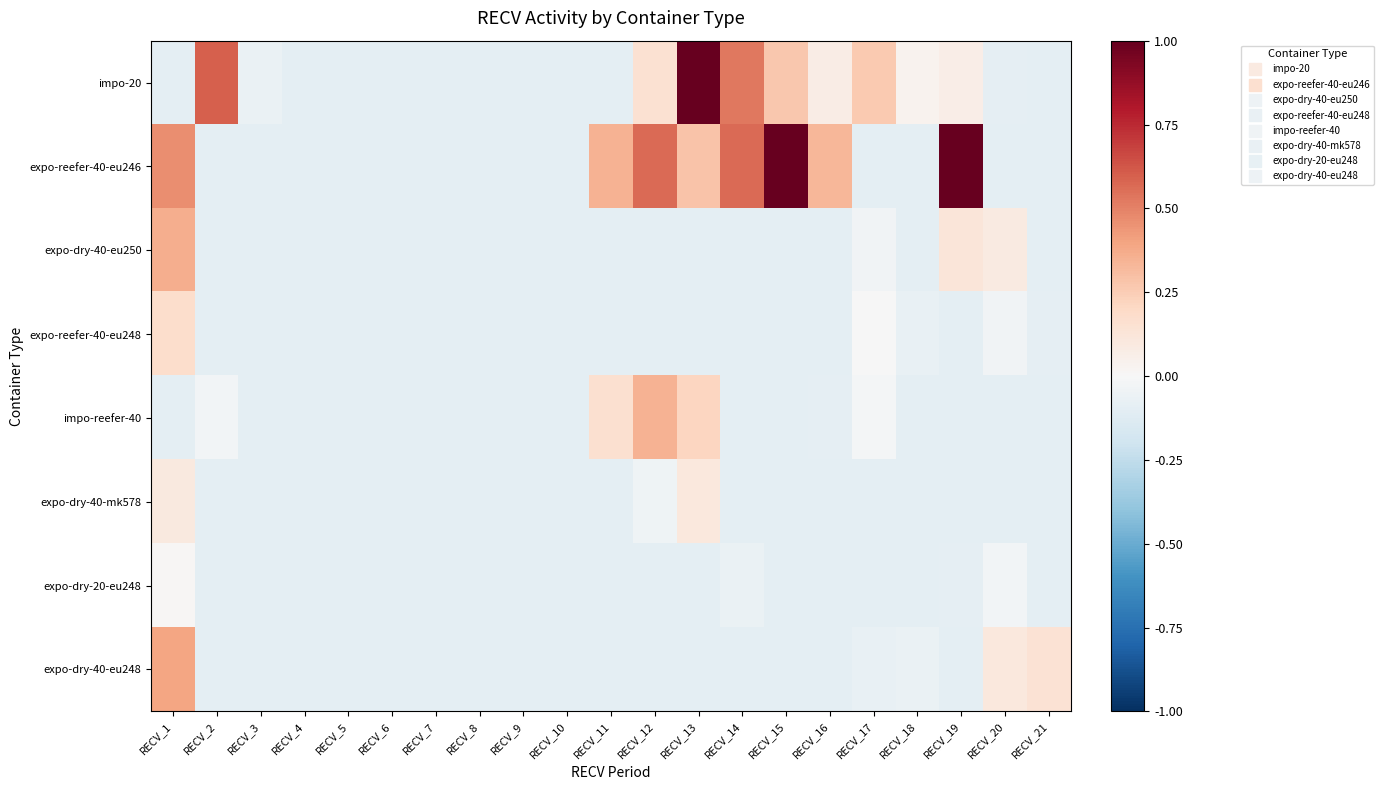

What is the minimum value shown in the chart?

-0.1